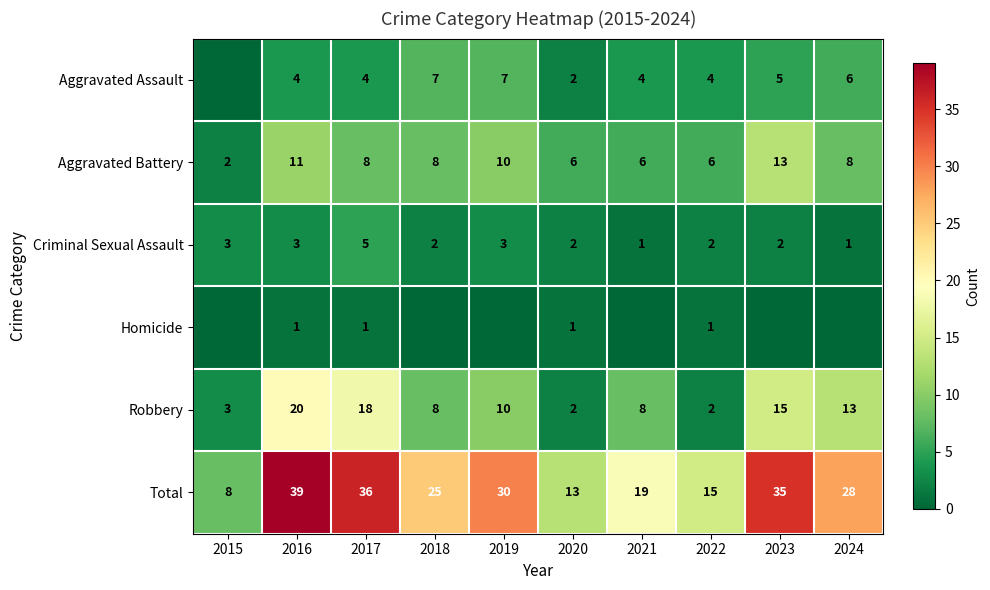

At which category is the sum across all series the highest?

2016